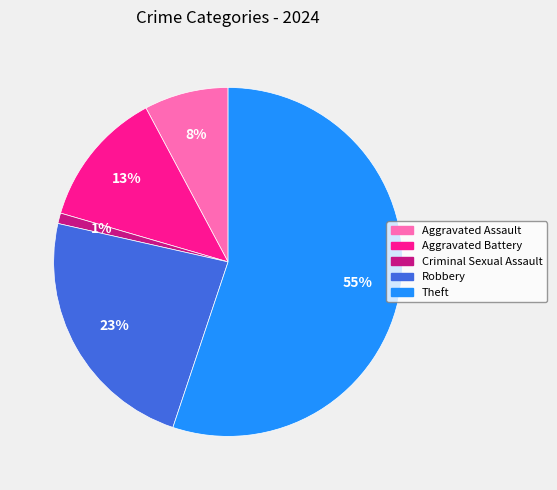

How many slices are in this pie chart?

5